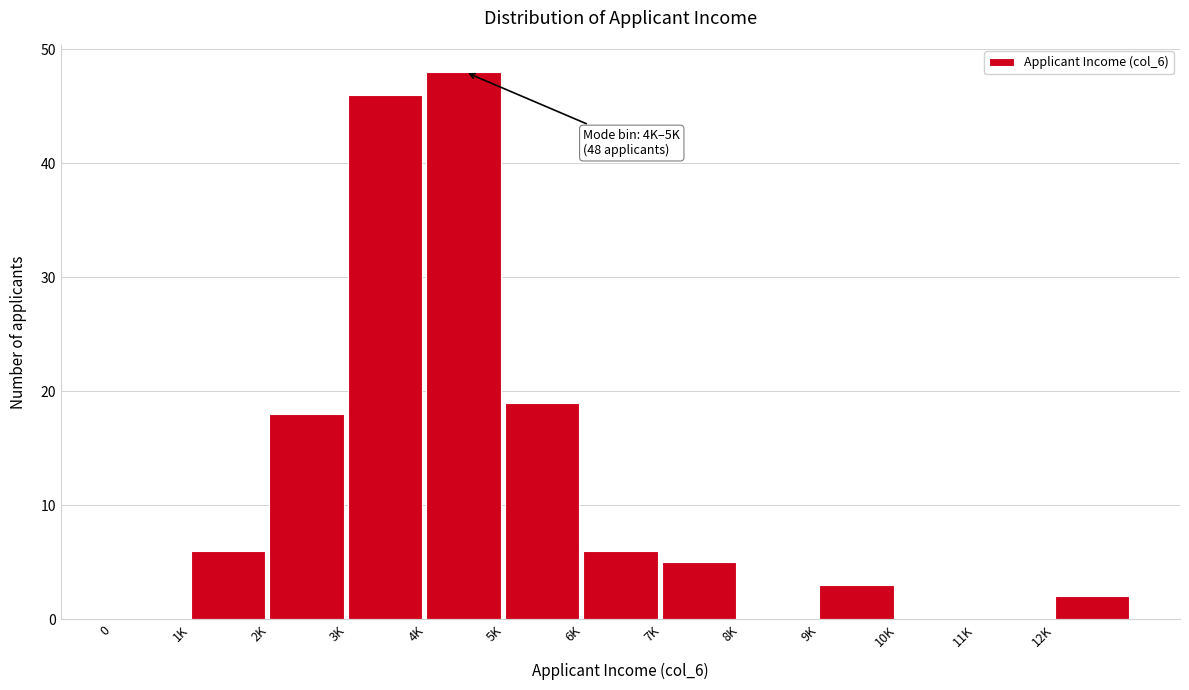

Reading right to left, what are all the values shown in this chart?

12K=2	11K=0	10K=0	9K=3	8K=0	7K=5	6K=6	5K=19	4K=48	3K=46	2K=18	1K=6	0=0